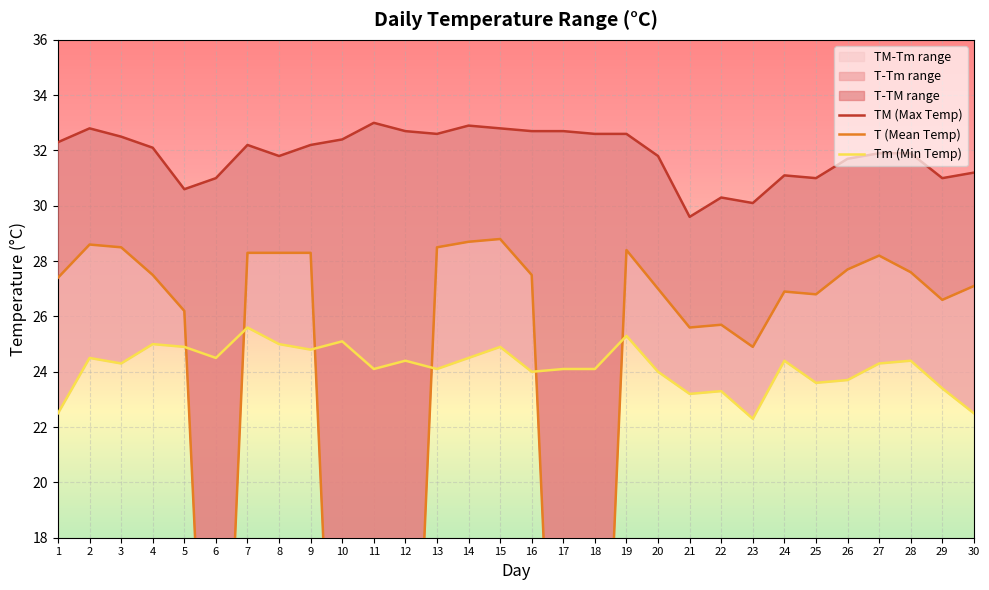

At which label does Tm (Min Temp) first exceed 24?

2